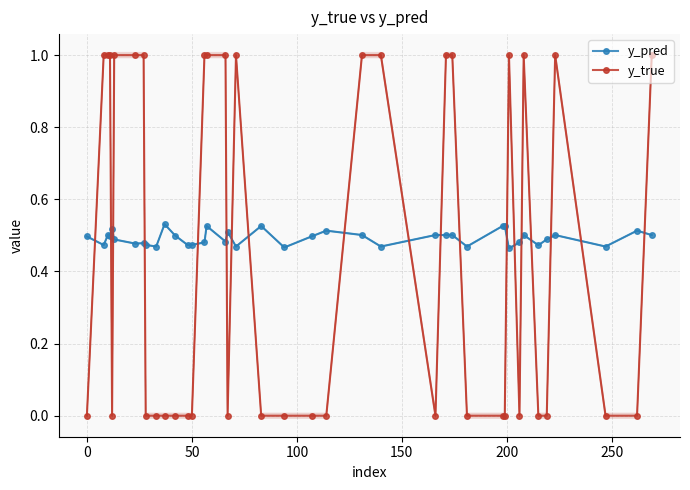

What is the maximum value shown in the chart?

1.0